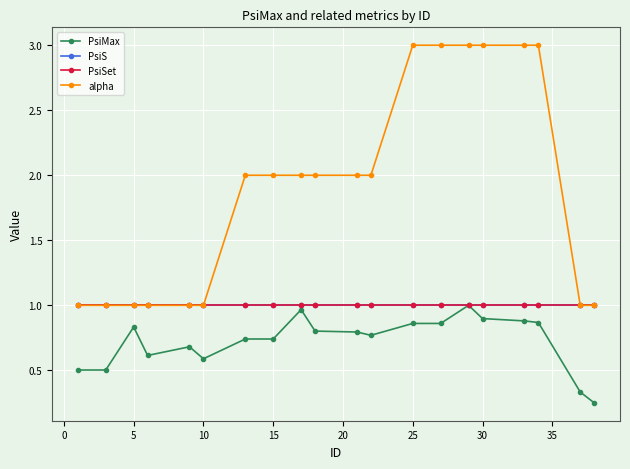

Is this an area chart (filled region under the line)?

No